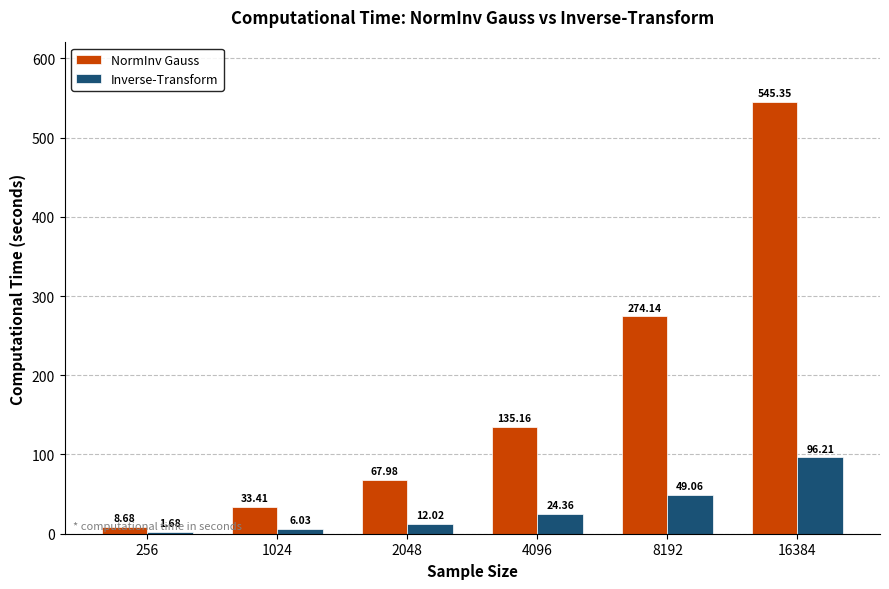

The value of Inverse-Transform at 16384 is 96.2. True or false?

True